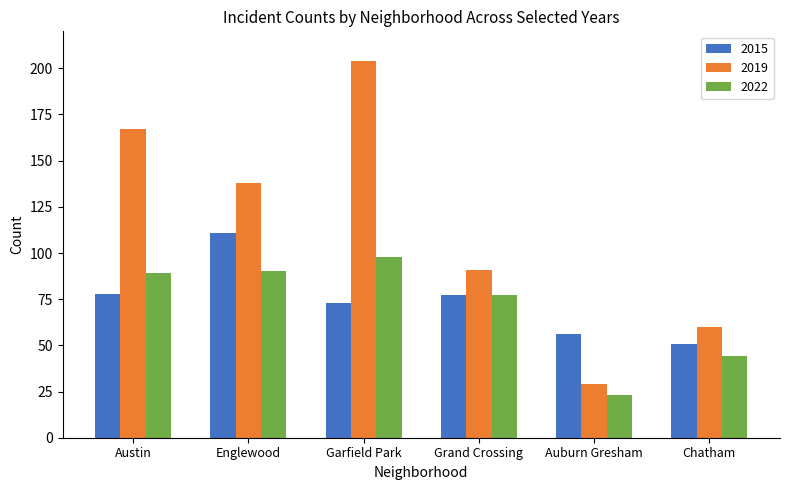

Between Austin and Auburn Gresham, which series saw the biggest shift?

2019